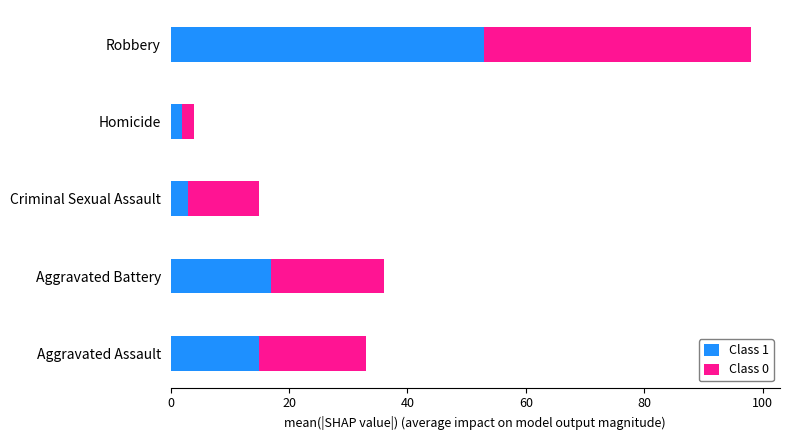

What is the total value across all series at Criminal Sexual Assault?

15